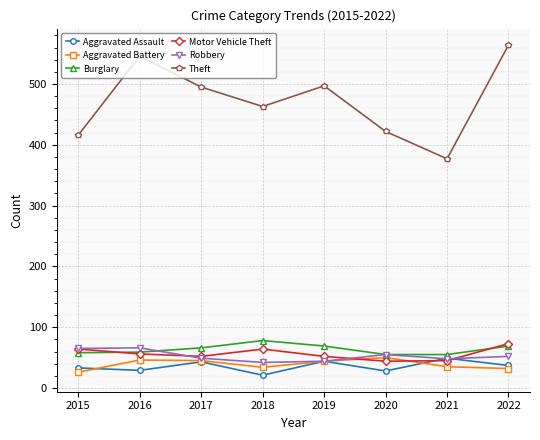

What is the spread (max minus min) of values at 2019?

453